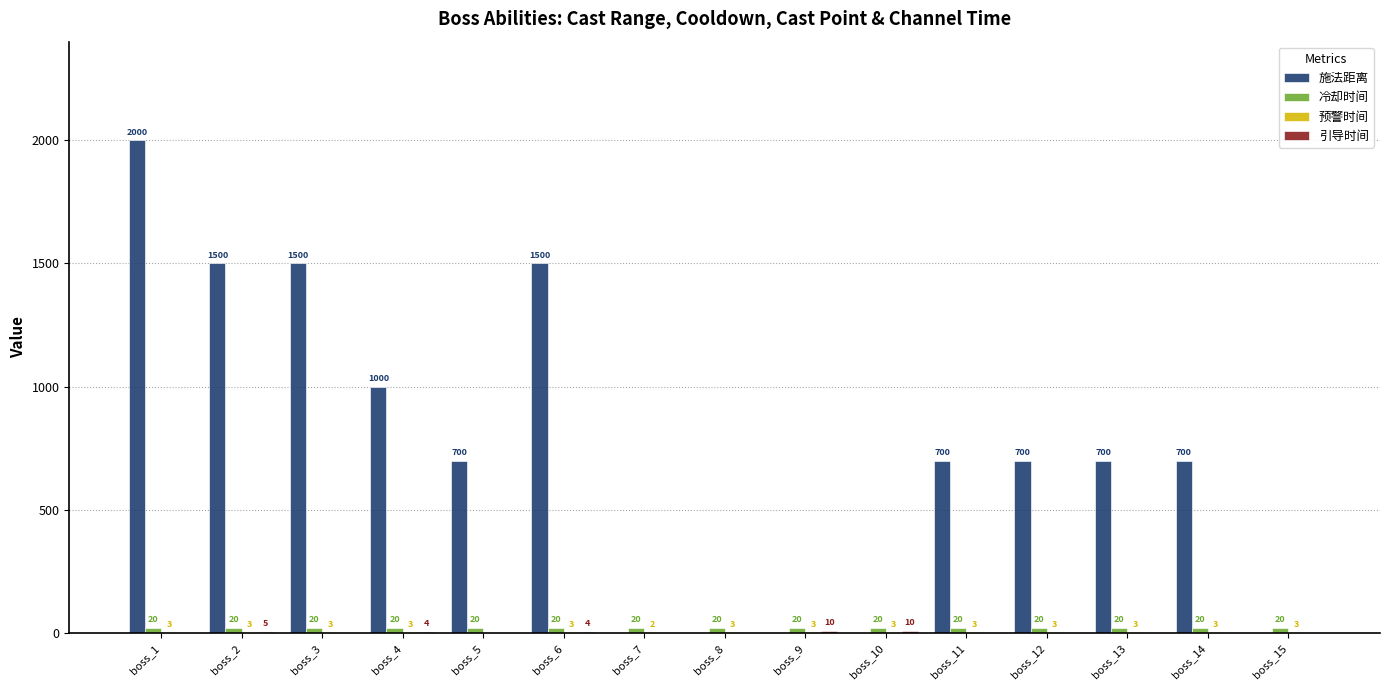

What is the greatest value displayed?

2000